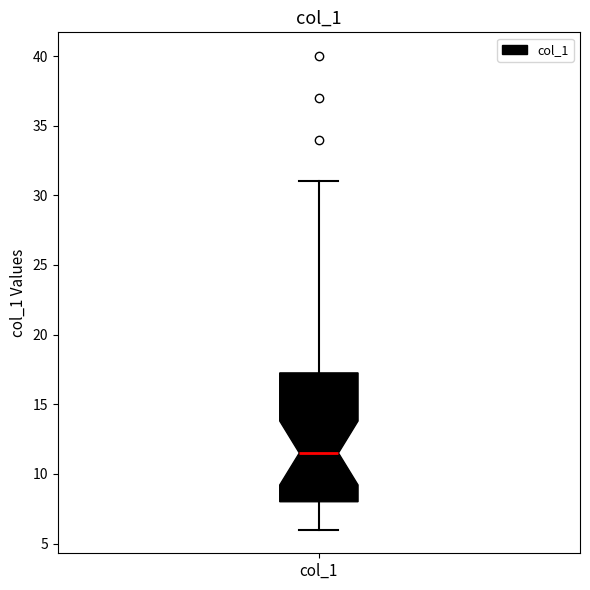

Transcribe this box plot: give where the median line is, the range the box spans, and where the two whiskers end, as read against the y-axis. The values are not printed on the chart, so give them approximately, as read against the axis.

median 11.5, box 8.0 to 17.5, whiskers 6.0 to 31.0